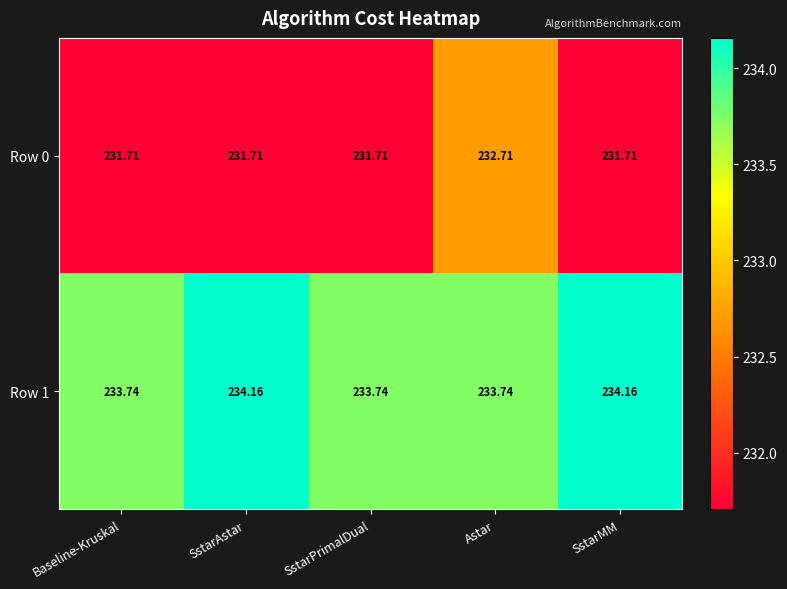

Which category has the highest value in the Row 0 series?

Astar